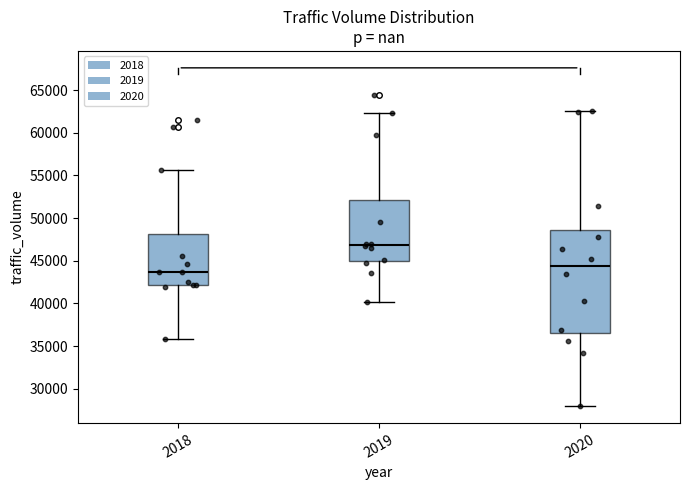

Which box has the highest median line?

2019